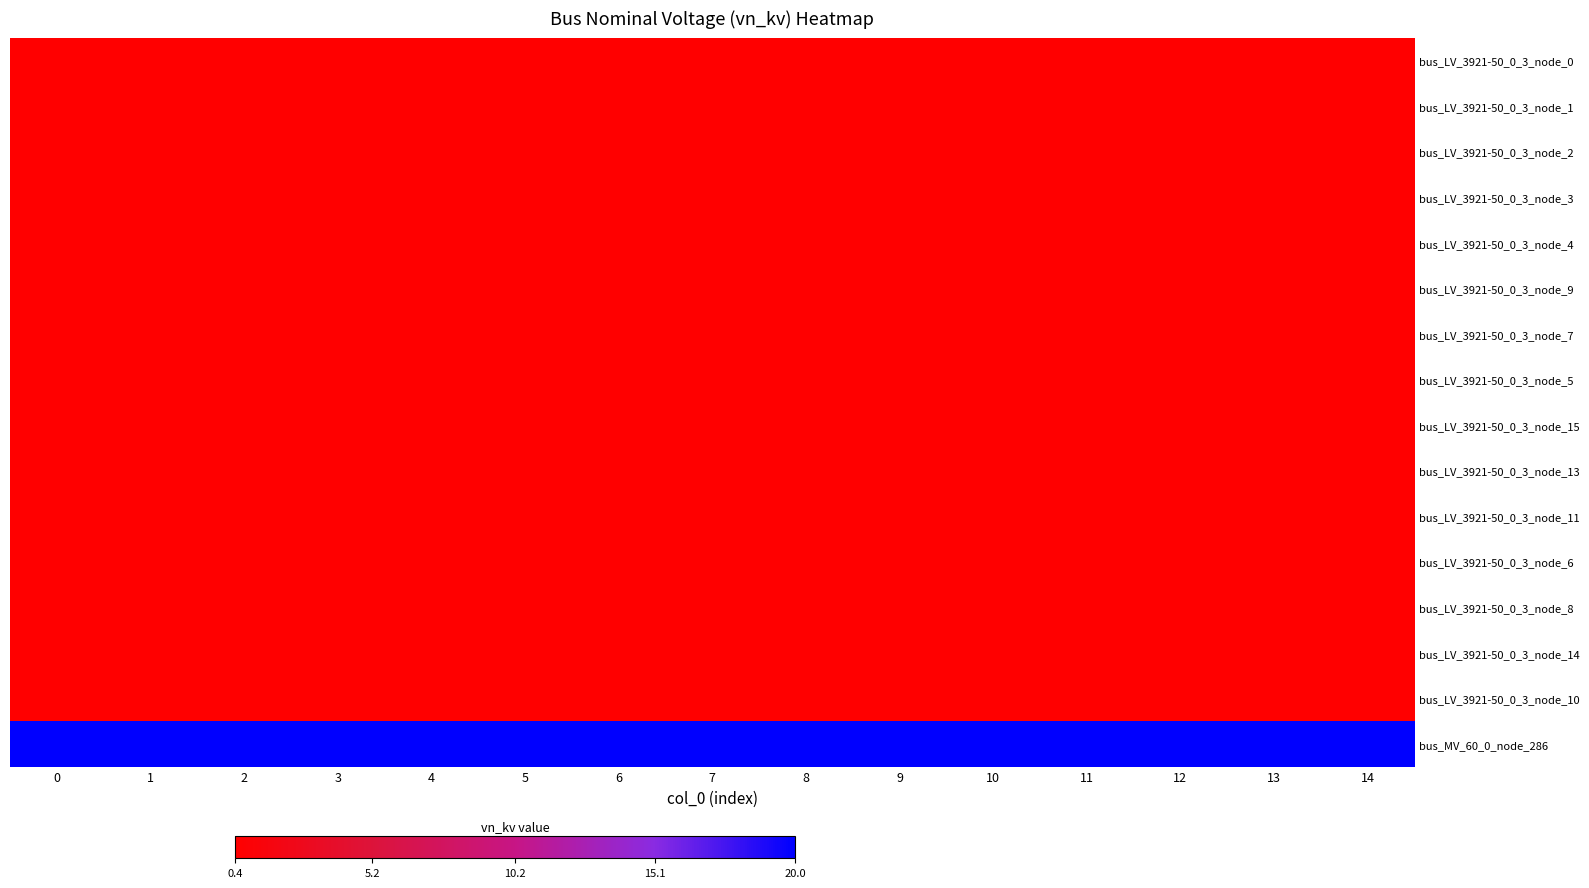

How many data points does each series have?

15